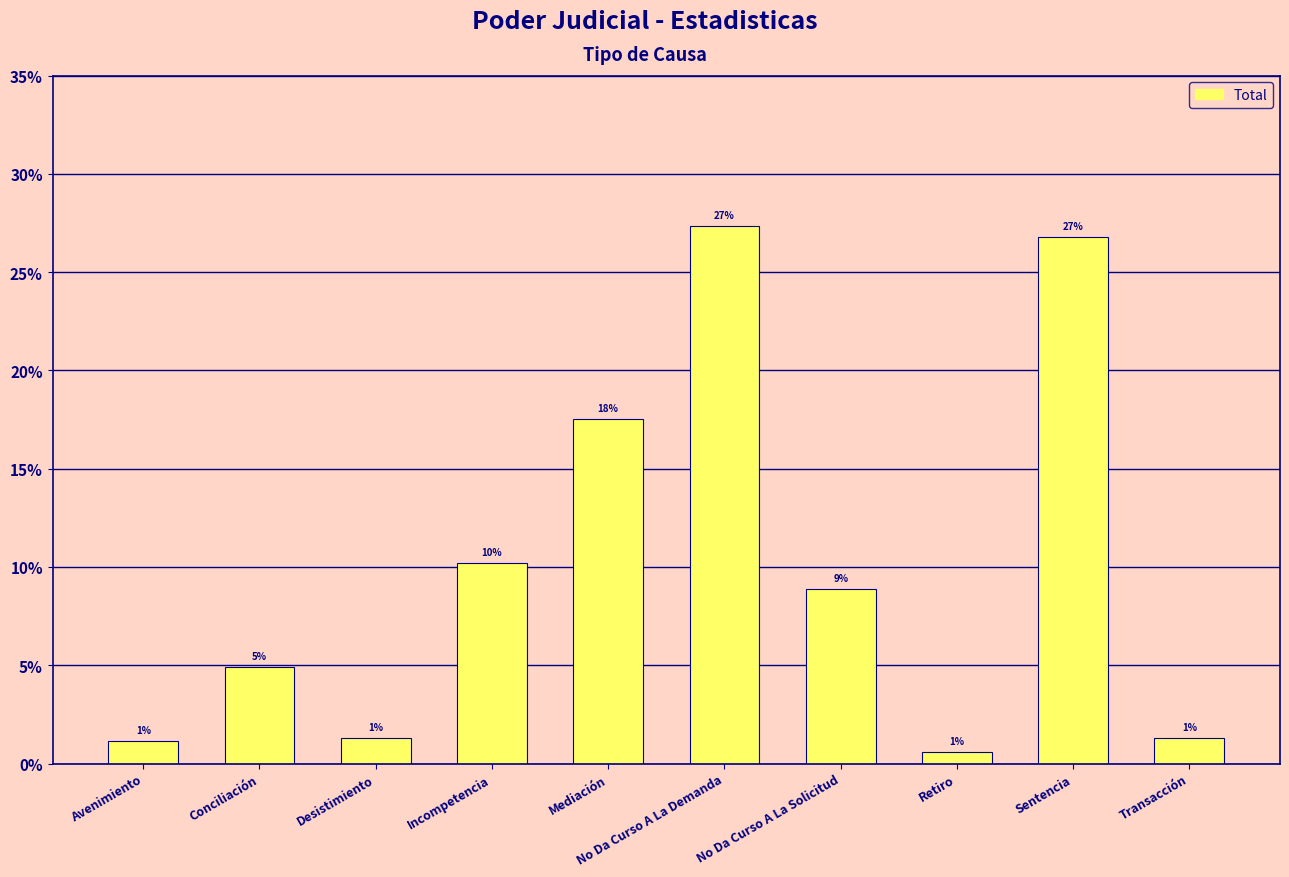

Does the chart contain stacked bars?

No